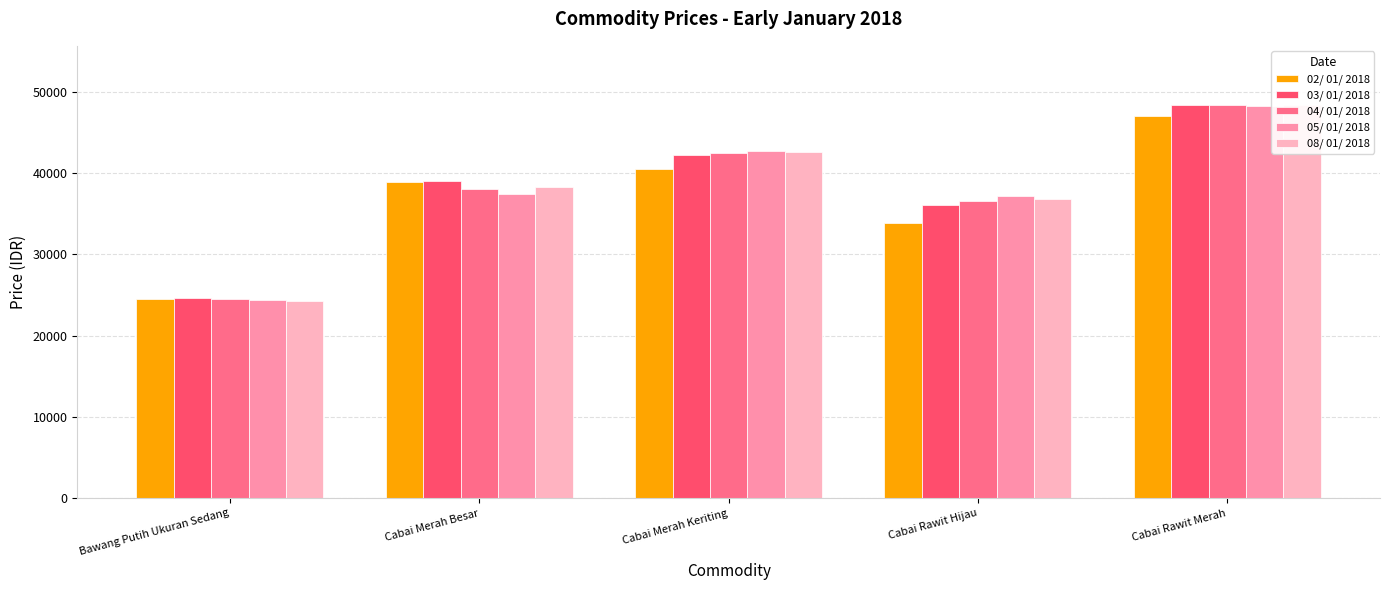

Which series has the largest total across all categories?

03/ 01/ 2018